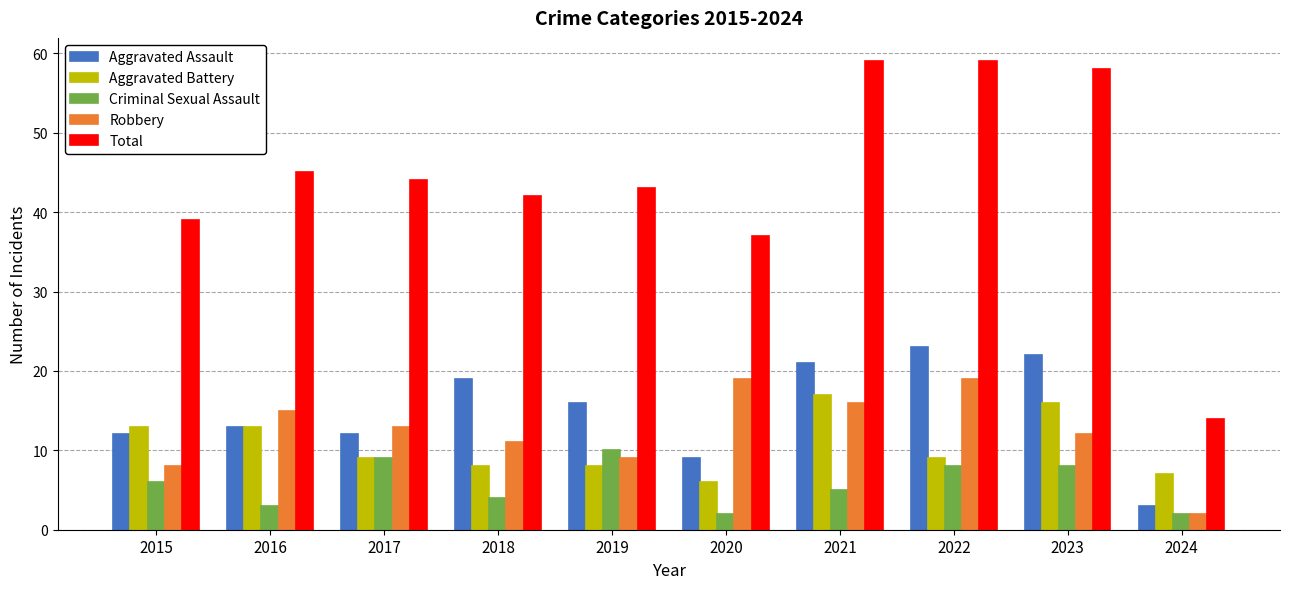

What are all the series names shown in the legend?

Aggravated Assault, Aggravated Battery, Criminal Sexual Assault, Robbery, Total